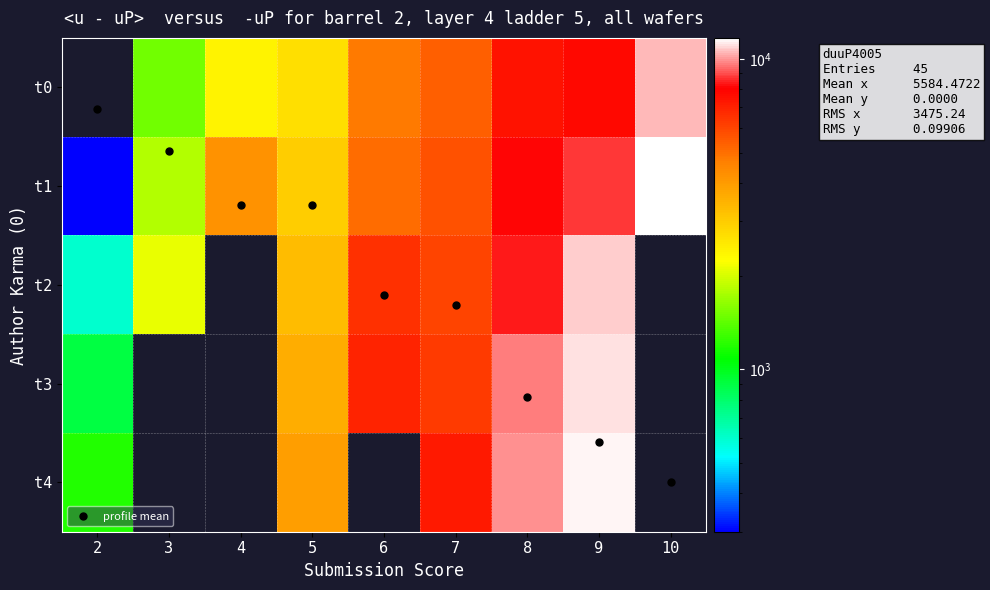

Which category has the lowest value across all series?

2